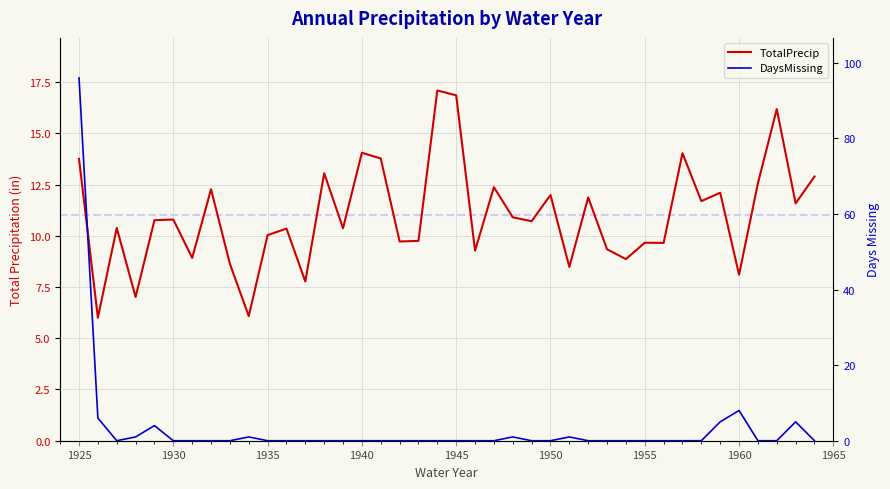

Is it true that TotalPrecip equals 6.4 at 22?

False